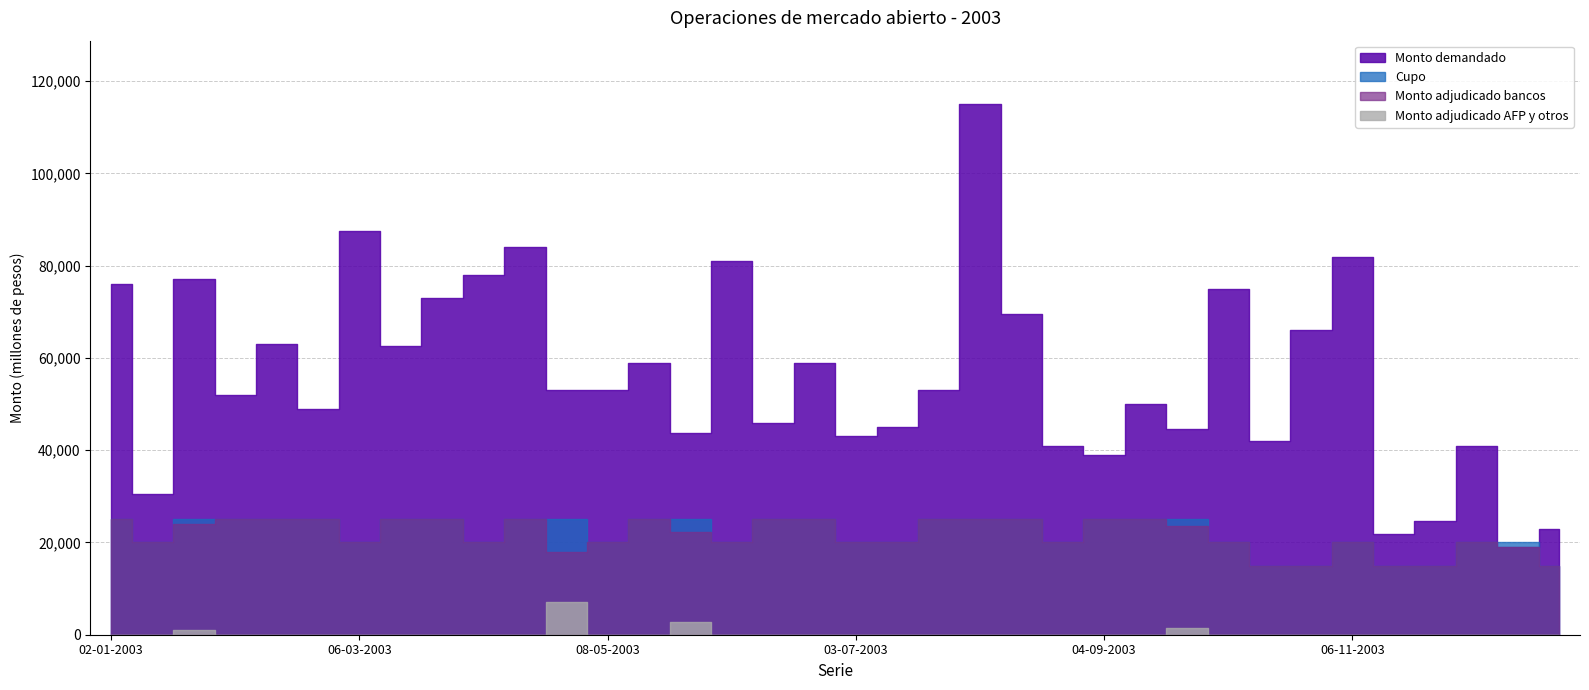

List the series in order of their peak value, lowest first.

Monto adjudicado AFP, Cupo, Monto adjudicado bancos, Monto demandado